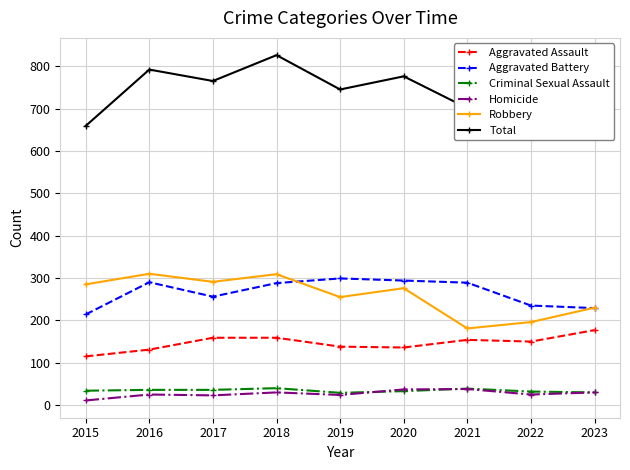

True or false: Aggravated Battery and Criminal Sexual Assault cross at least once.

False